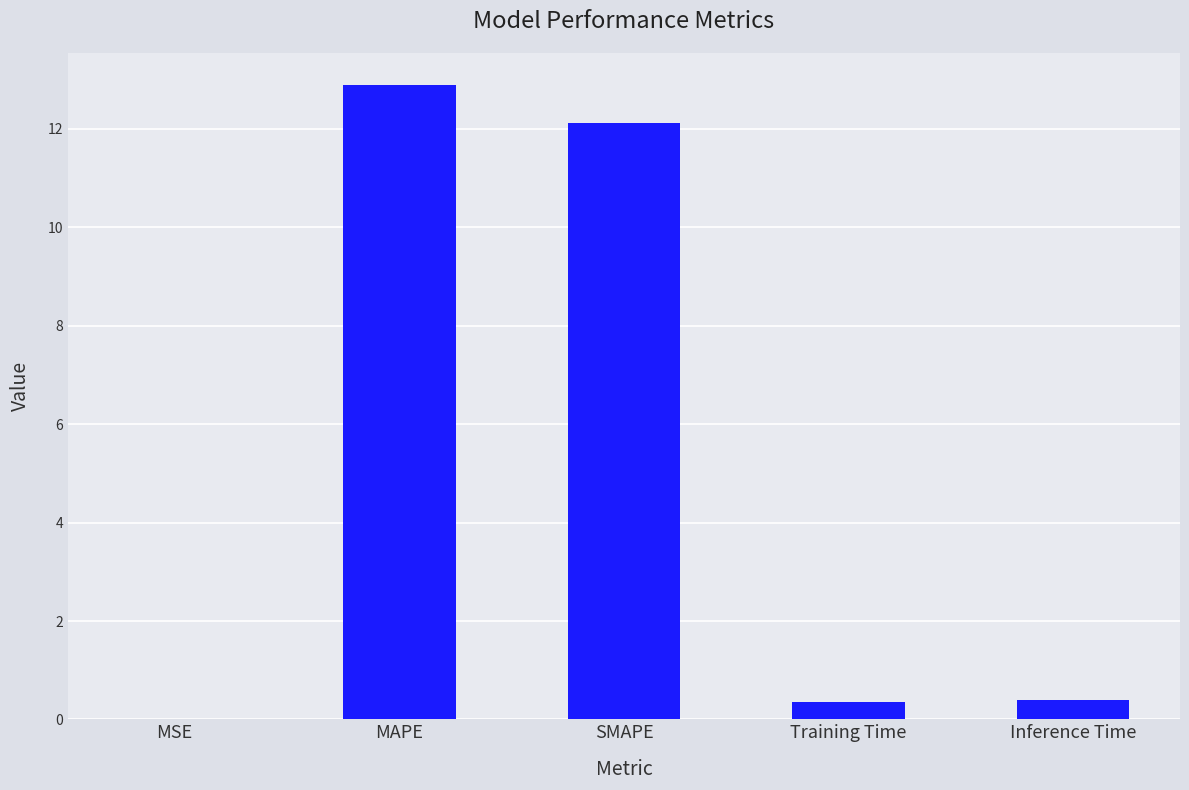

The value at MAPE is 8.6. True or false?

False